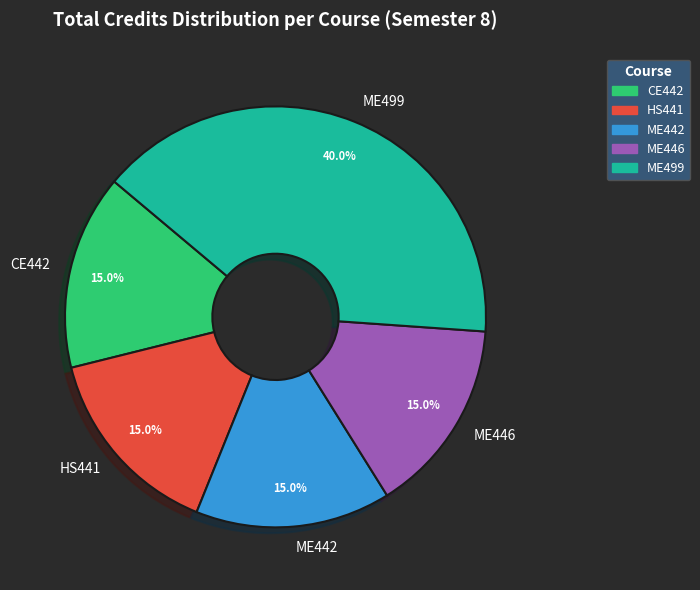

Which category has the biggest portion of the pie?

ME499